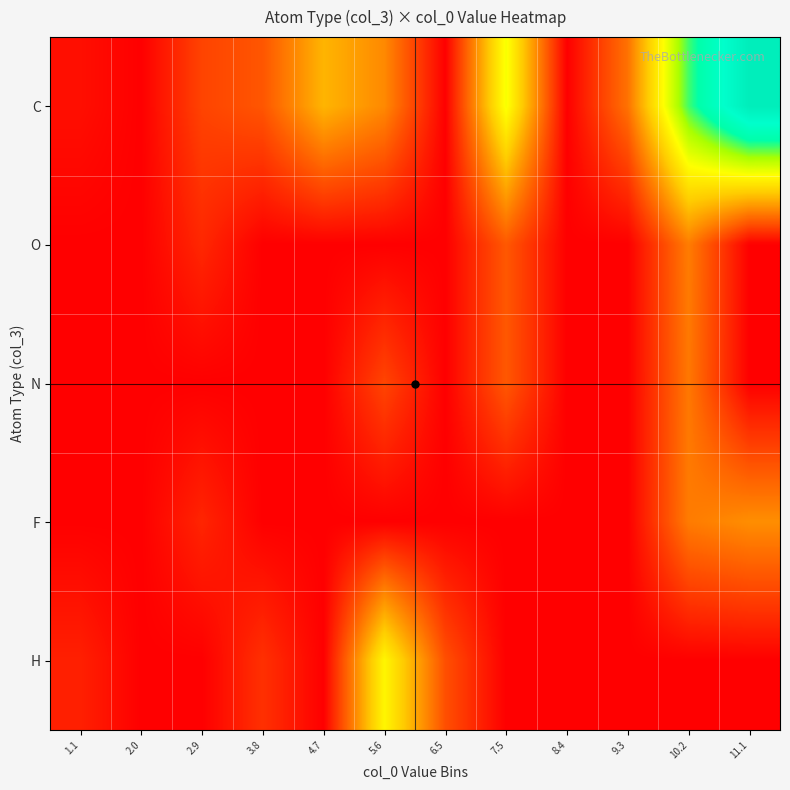

Reading left to right, list all the values displayed in this chart.

C: 1.1=1.2	2.0=0.0	2.9=5.5	3.8=7.0	4.7=14.7	5.6=11.2	6.5=0.0	7.5=22.6	8.4=0.0	9.3=9.3	10.2=31.0	11.1=44.2
O: 1.1=0.0	2.0=0.0	2.9=3.2	3.8=0.0	4.7=0.0	5.6=0.0	6.5=0.0	7.5=7.2	8.4=0.0	9.3=0.0	10.2=10.1	11.1=0.0
N: 1.1=0.0	2.0=0.0	2.9=0.0	3.8=0.0	4.7=0.0	5.6=5.6	6.5=0.0	7.5=7.1	8.4=0.0	9.3=0.0	10.2=9.7	11.1=0.0
F: 1.1=0.0	2.0=0.0	2.9=3.0	3.8=0.0	4.7=0.0	5.6=0.0	6.5=0.0	7.5=0.0	8.4=0.0	9.3=0.0	10.2=10.1	11.1=11.6
H: 1.1=2.7	2.0=0.0	2.9=0.0	3.8=4.0	4.7=0.0	5.6=21.2	6.5=6.5	7.5=0.0	8.4=0.0	9.3=0.0	10.2=0.0	11.1=0.0